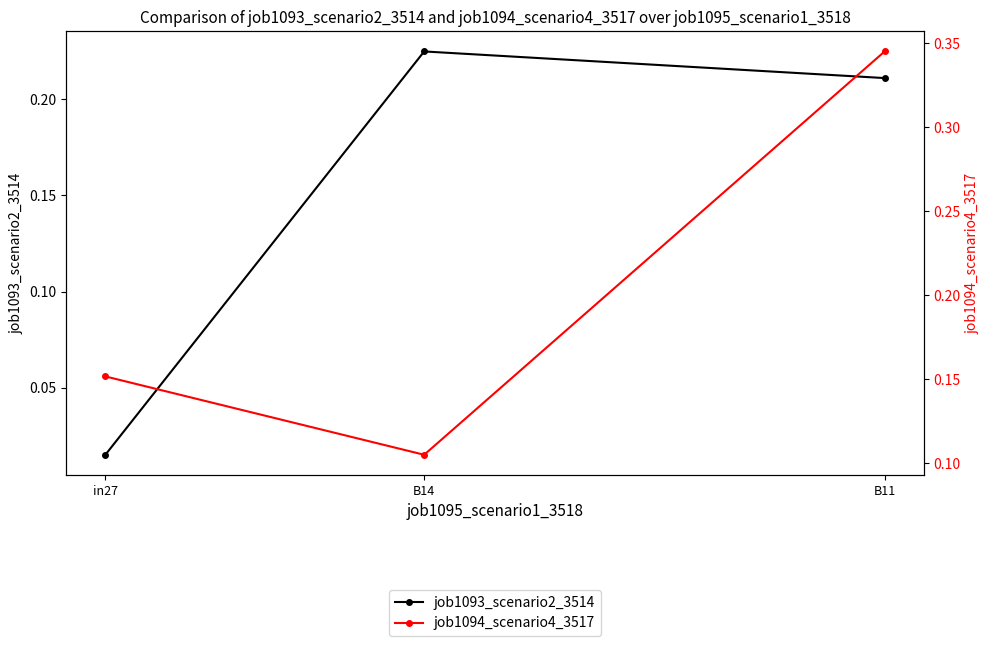

List the series in order of their peak value, highest first.

job1094_scenario4_3517, job1093_scenario2_3514